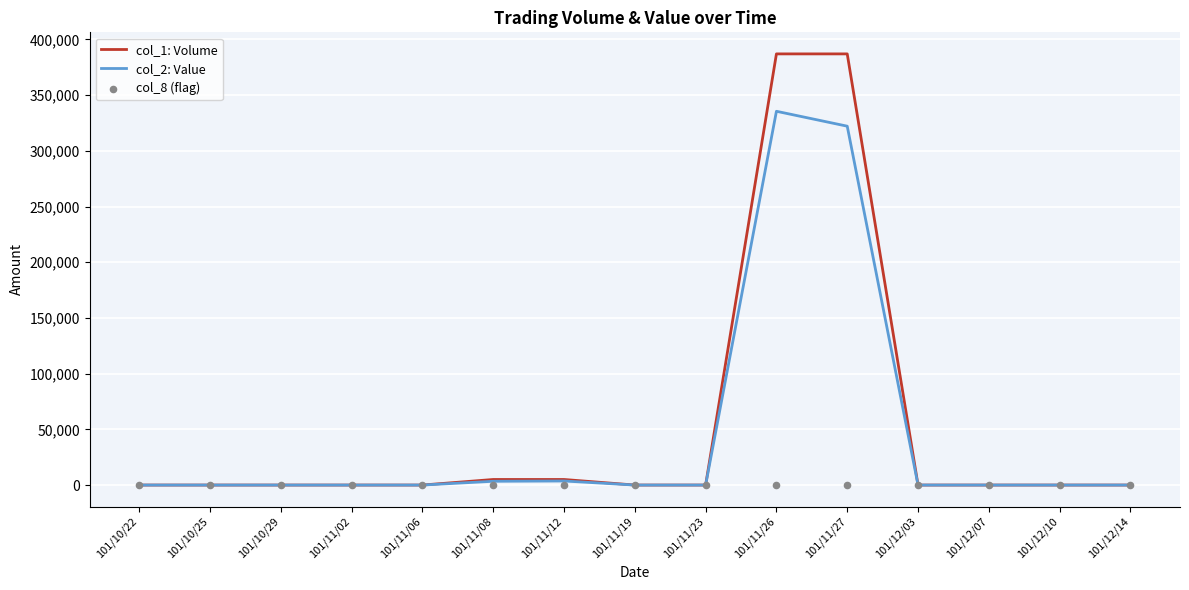

At which category is the sum across all series the highest?

101/11/26